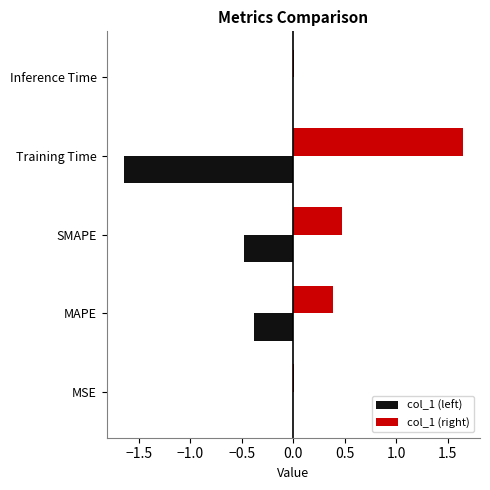

True or false: col_1 (left) has a value of -0.0 at MSE.

True